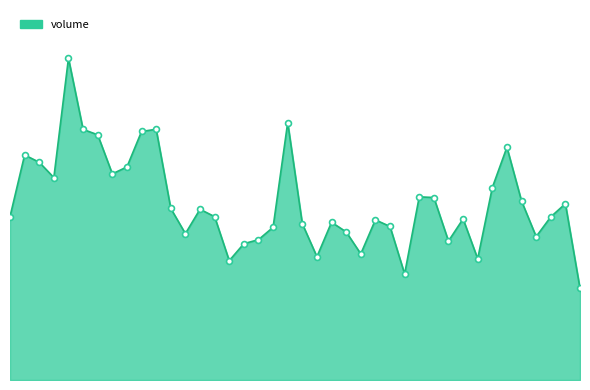

Does the chart have visible grid lines?

No